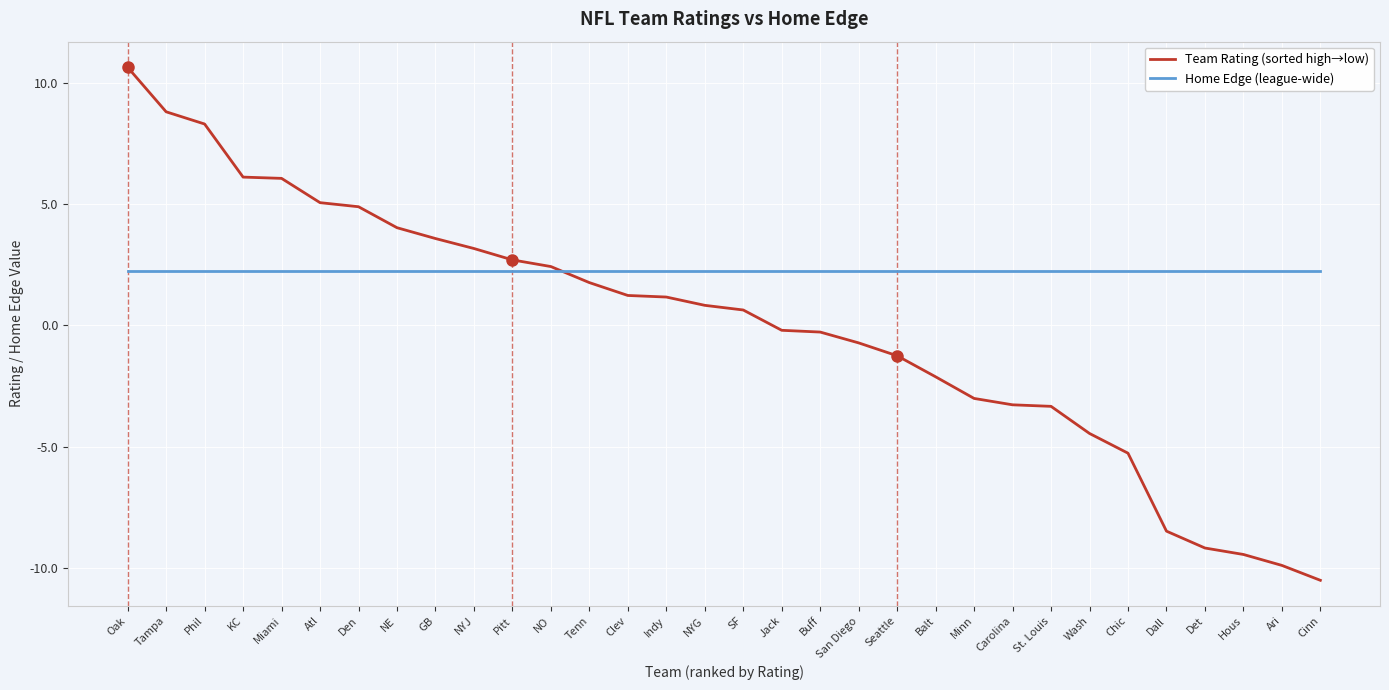

What position from the right is Phil?

30